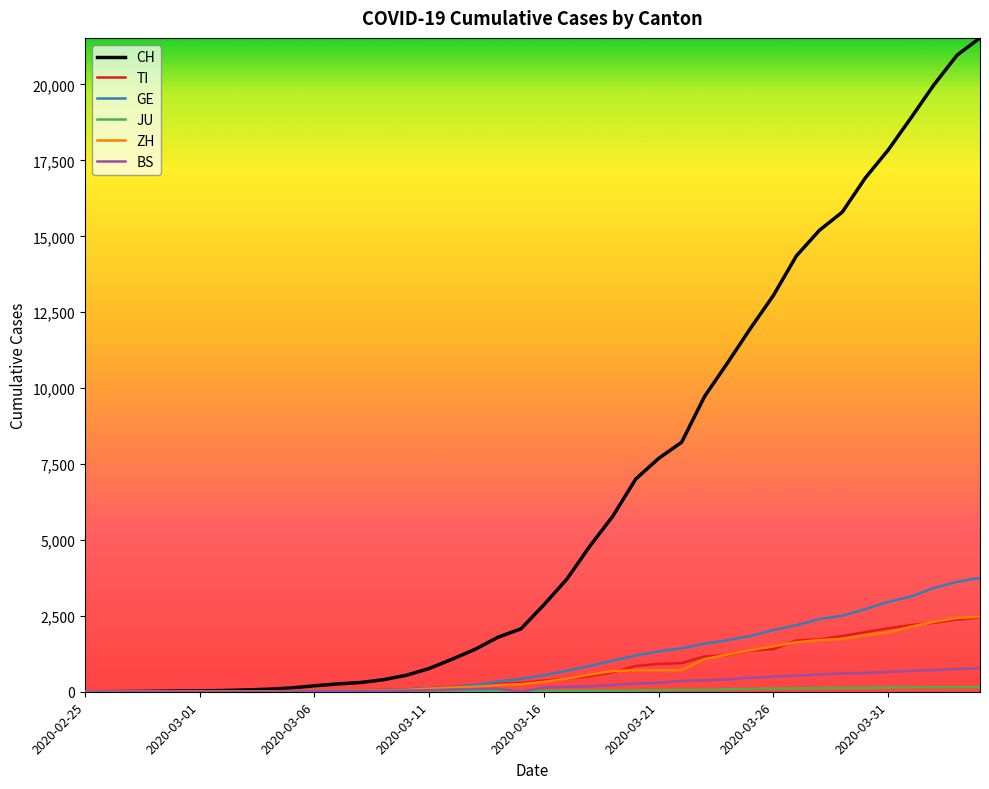

Which series has the widest spread of values?

CH